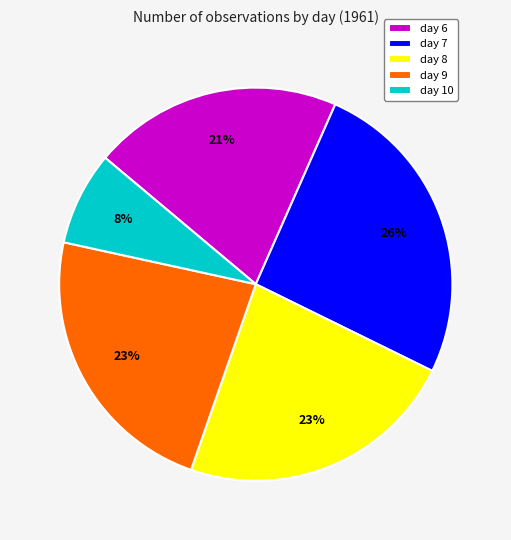

What is the smallest slice in the pie chart?

day 10